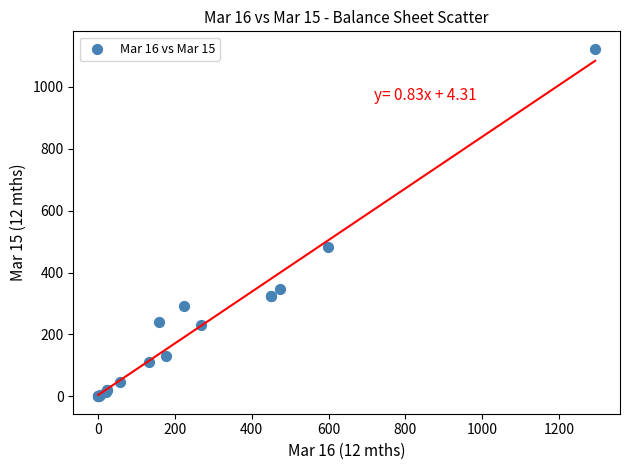

What Y value in the scatter plot is closest to 561?

484.1